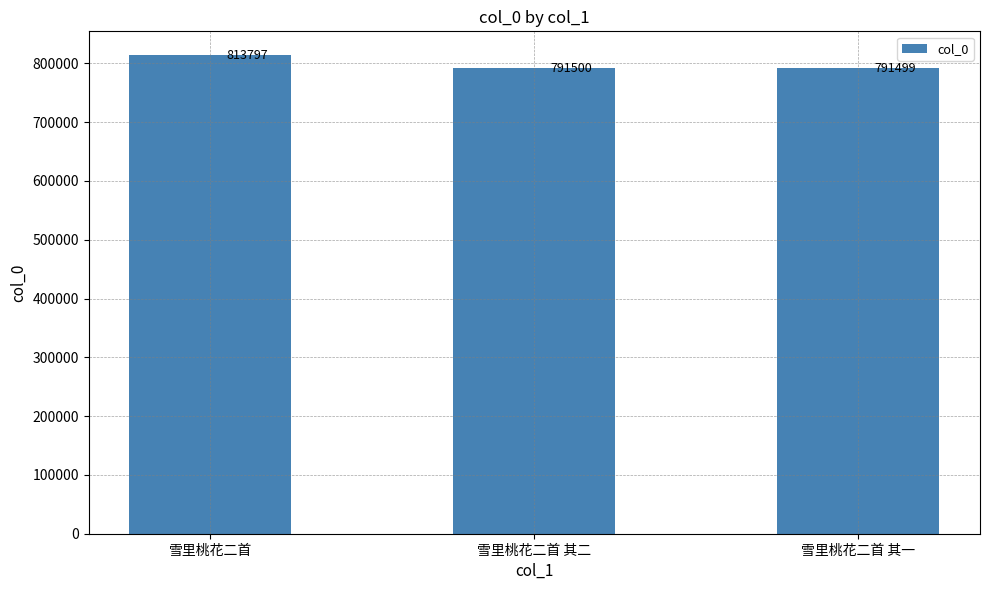

The chart shows a value of 514949 at 雪里桃花二首. True or false?

False